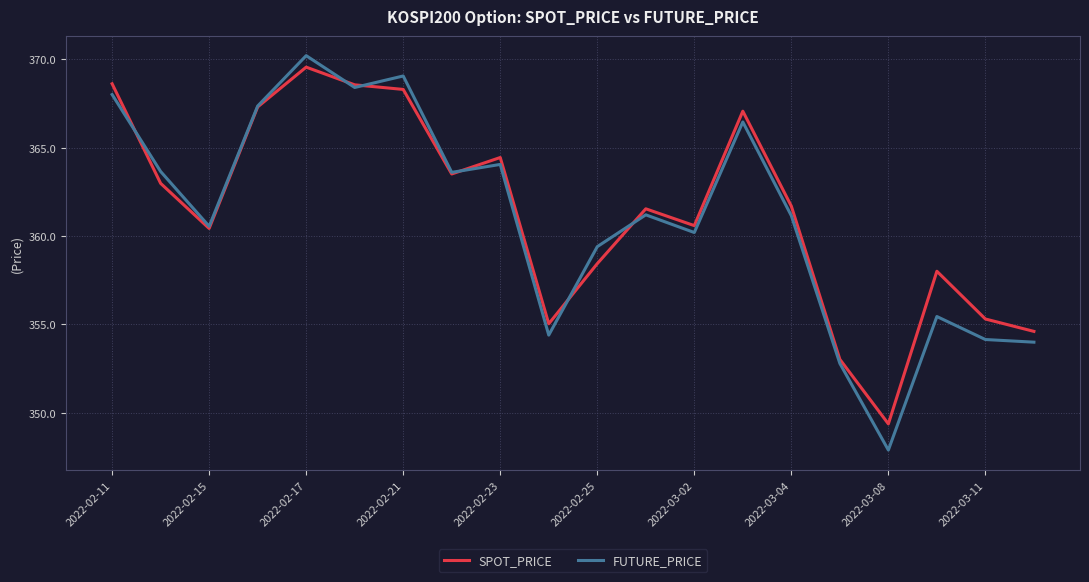

What is the lowest value of the SPOT_PRICE series?

349.4